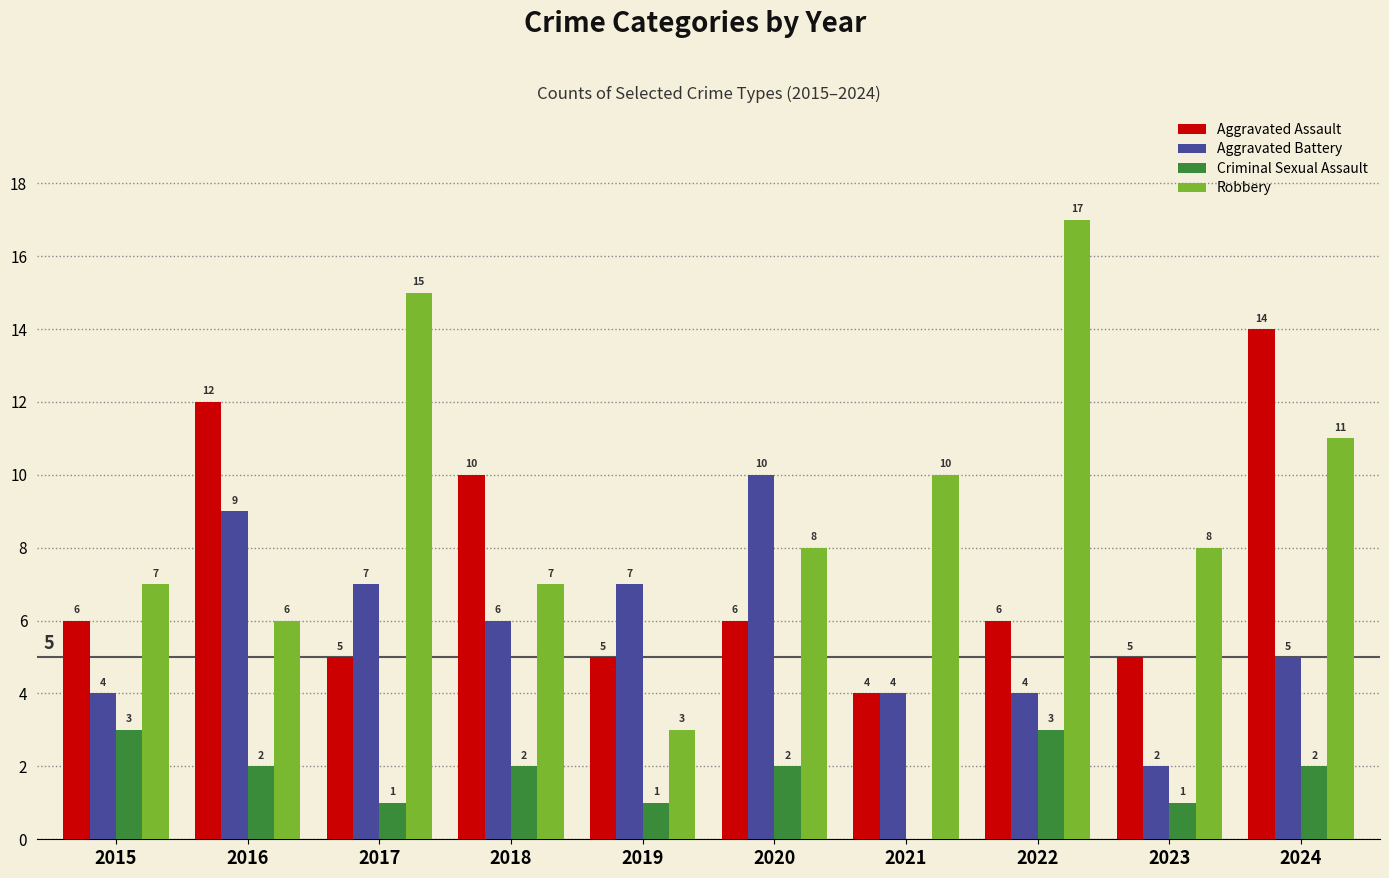

Reading left to right, what are all the values shown in this chart?

Aggravated Assault: 6	12	5	10	5	6	4	6	5	14
Aggravated Battery: 4	9	7	6	7	10	4	4	2	5
Criminal Sexual Assault: 3	2	1	2	1	2	0	3	1	2
Robbery: 7	6	15	7	3	8	10	17	8	11